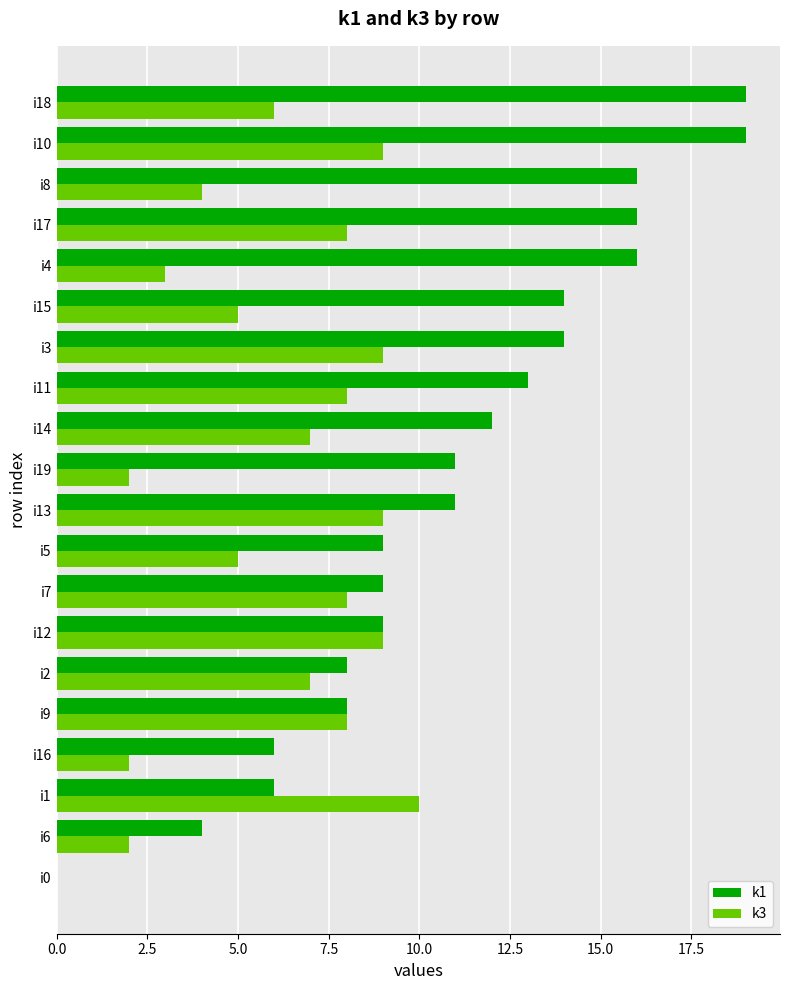

Count the number of data series in this chart.

2